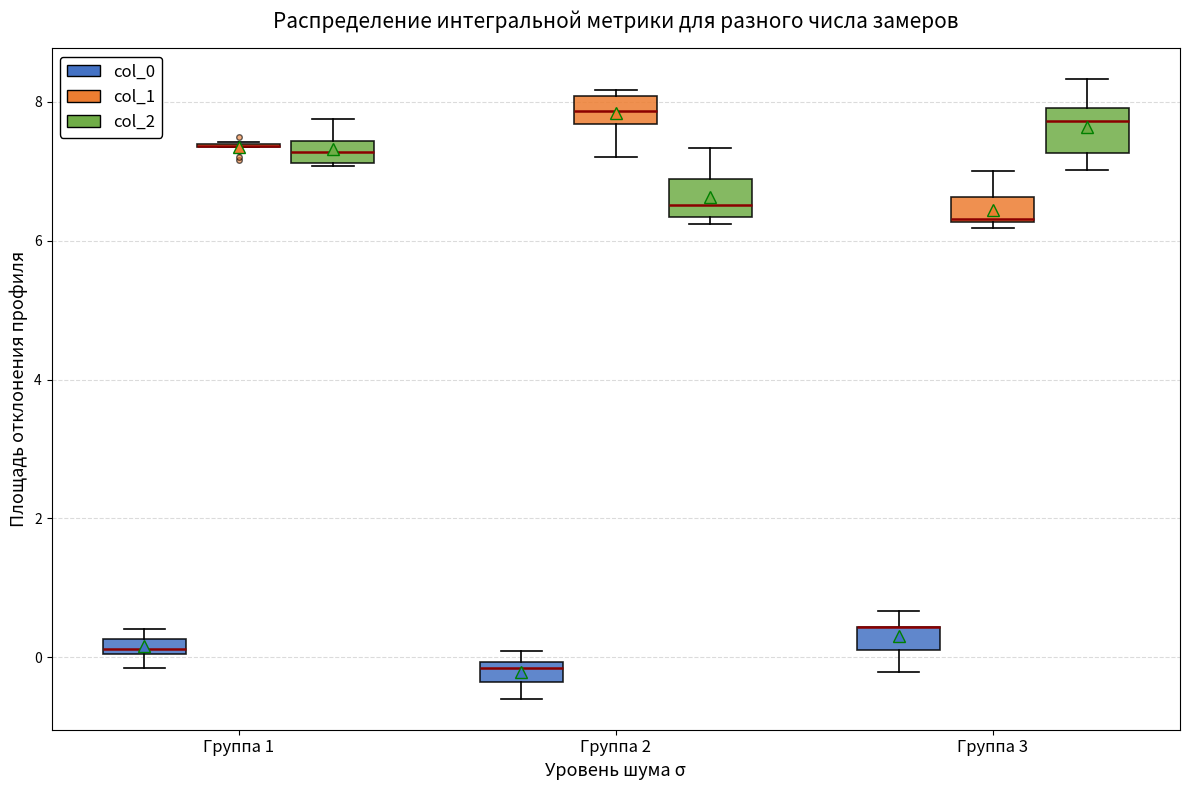

Where is the upper edge of the box for Группа 2 (col_0) on the y-axis? The values are not printed on the chart, so give them approximately, as read against the axis.

0.0